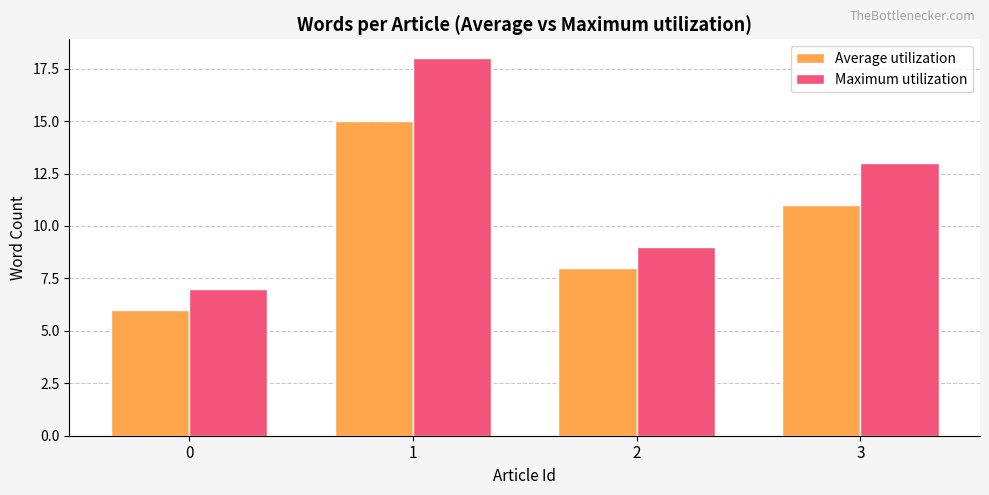

Reading left to right, extract all data points from this chart.

Average utilization: 0=6	1=15	2=8	3=11
Maximum utilization: 0=7	1=18	2=9	3=13